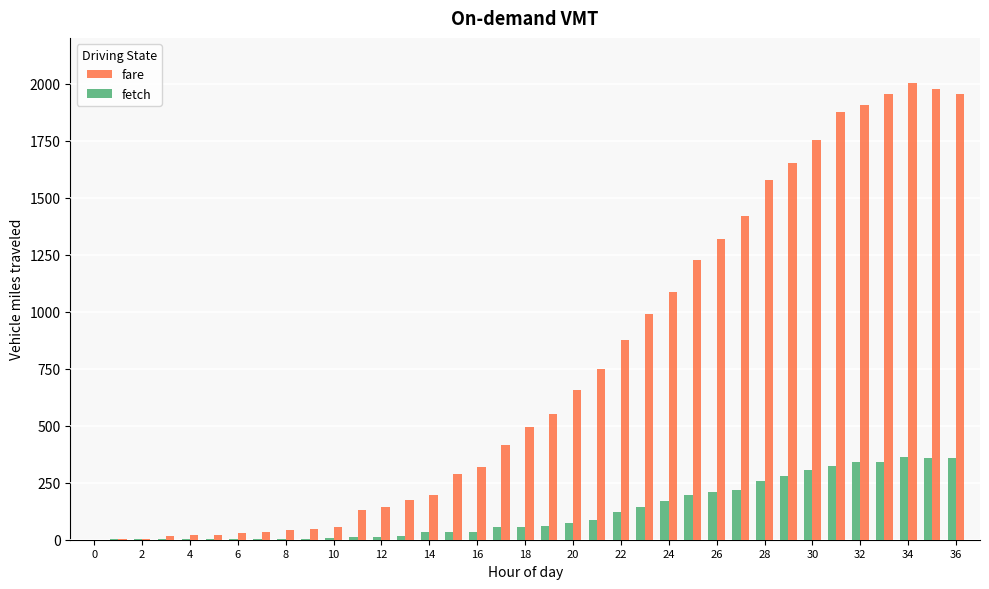

What is the sum of all fare values?

27950